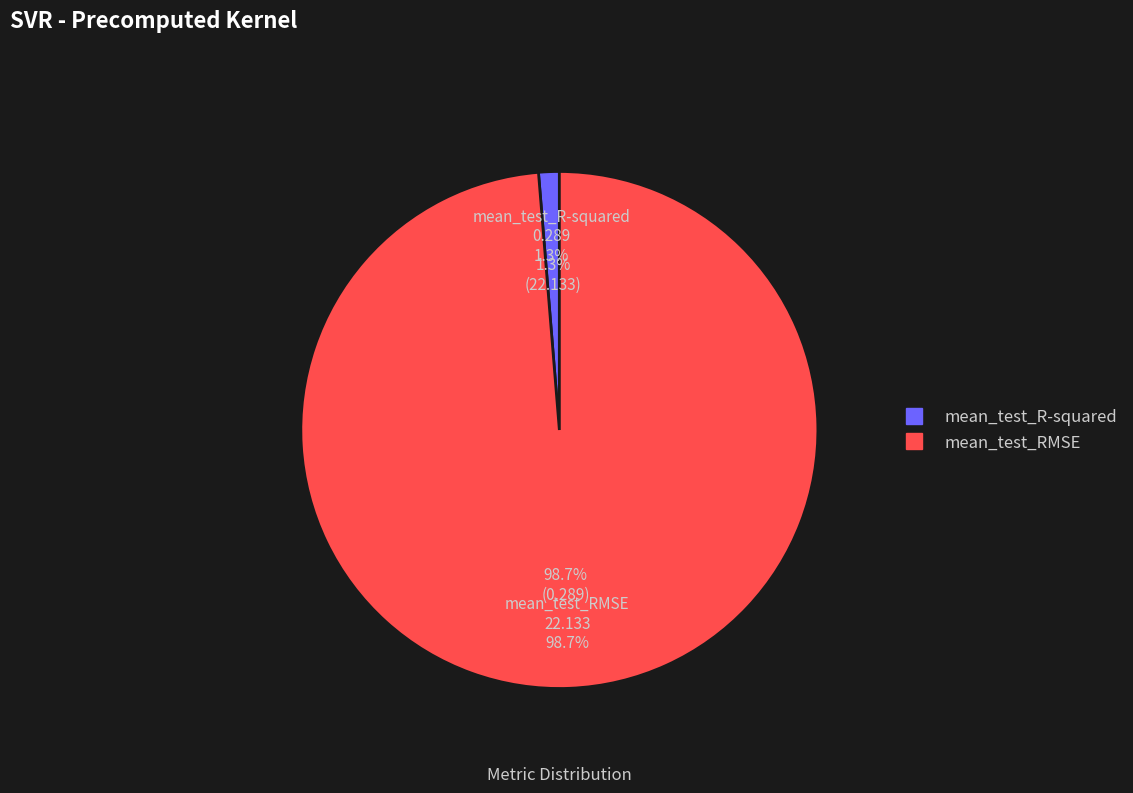

What percentage is the mean_test_R-squared slice, to the nearest percent?

1%